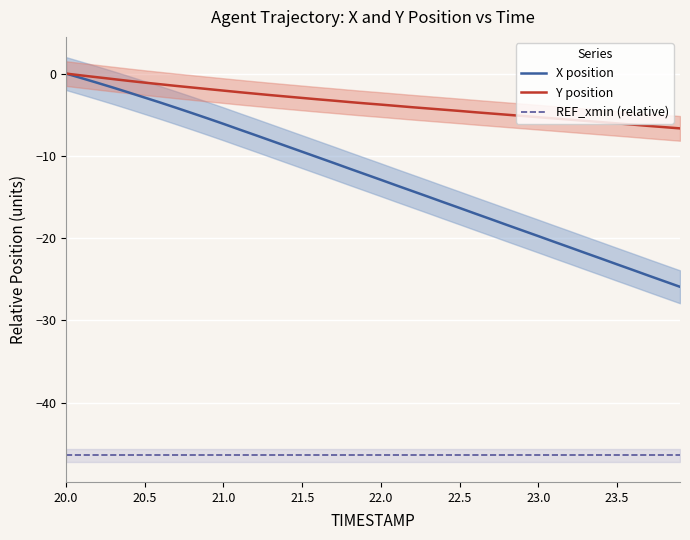

What is the difference between the maximum and minimum values in the Y position series?

6.7